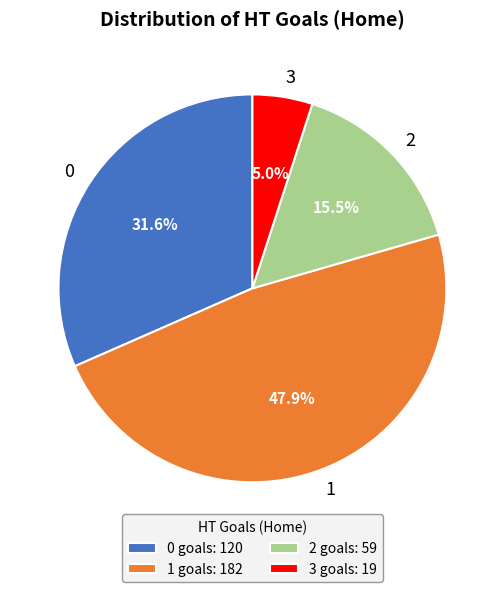

Rank the categories by value from highest to lowest.

1, 0, 2, 3